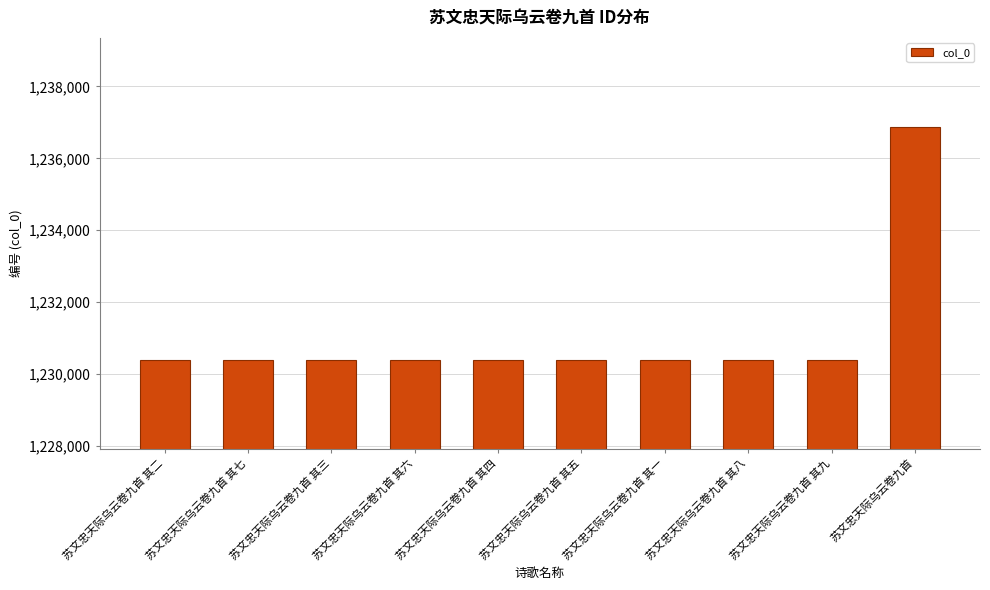

Approximately how many times larger is the value at 苏文忠天际乌云卷九首 其七 compared to 苏文忠天际乌云卷九首 其三?

1.0